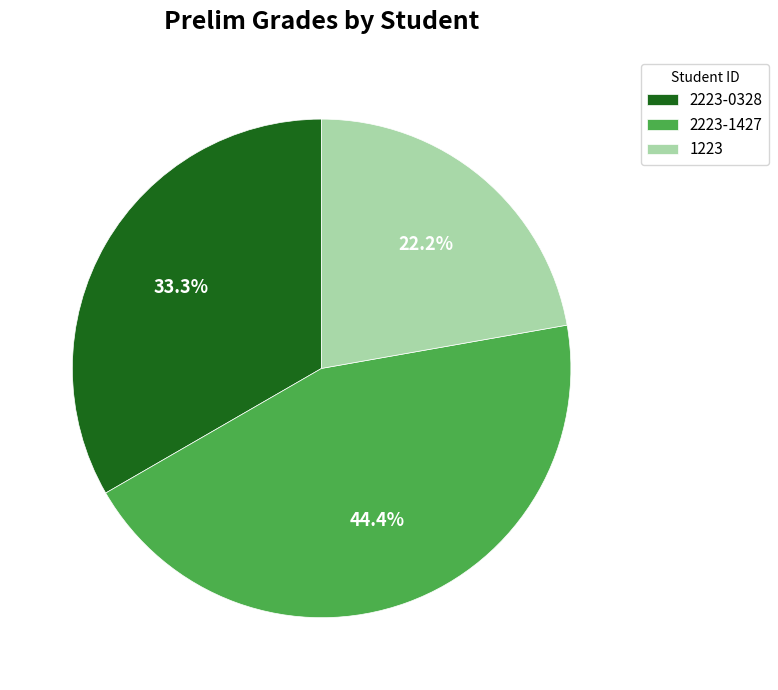

Is 2223-1427 the majority of the pie?

No